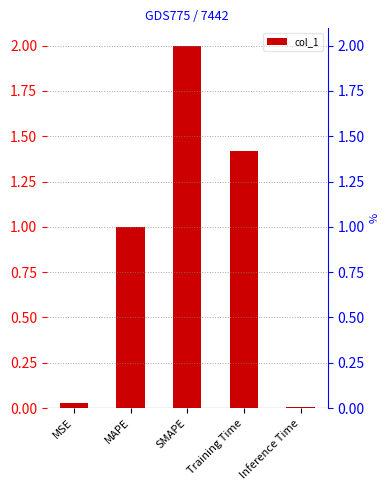

Where is the data nearest to the value 1?

MAPE